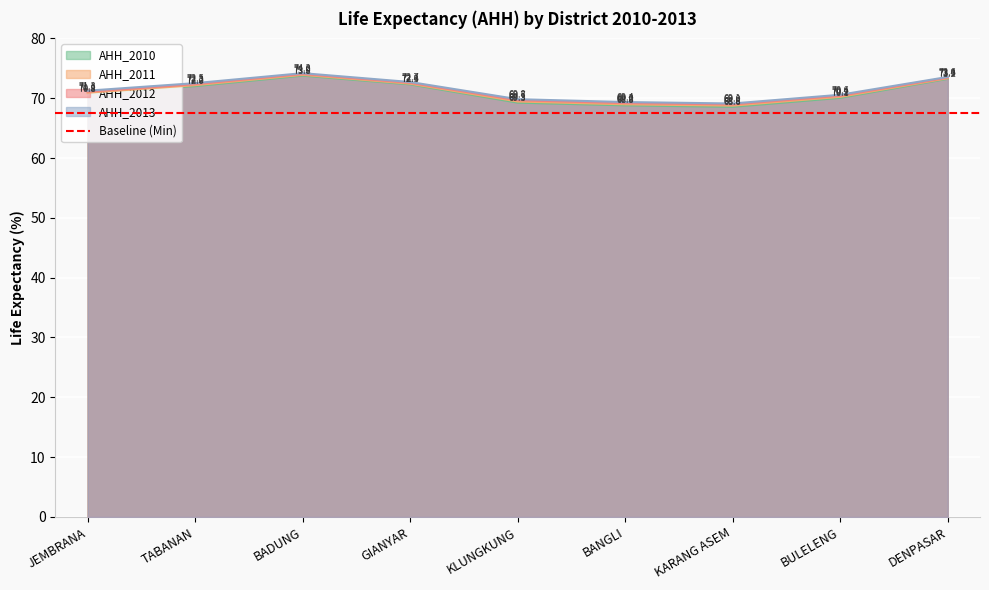

Rank the series at BULELENG from lowest to highest value.

AHH_2010, AHH_2011, AHH_2012, AHH_2013